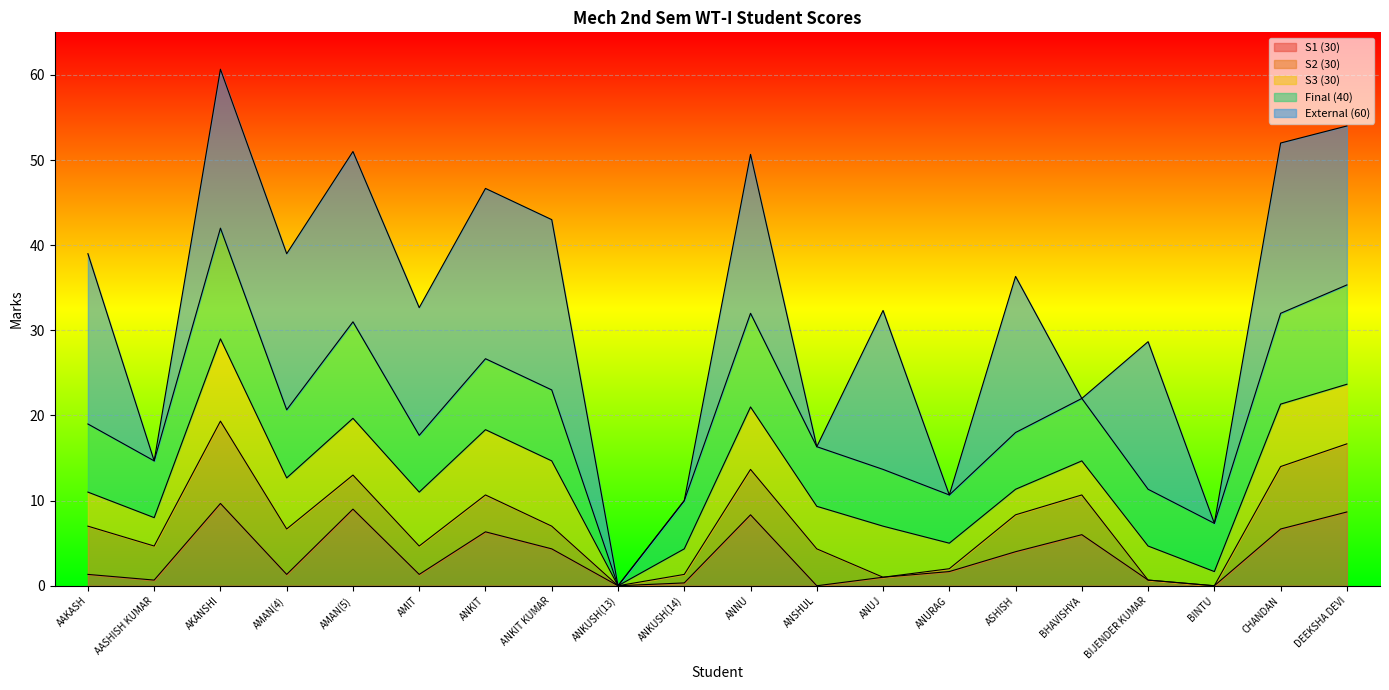

Which category has the lowest value across all series?

ANKUSH(13)